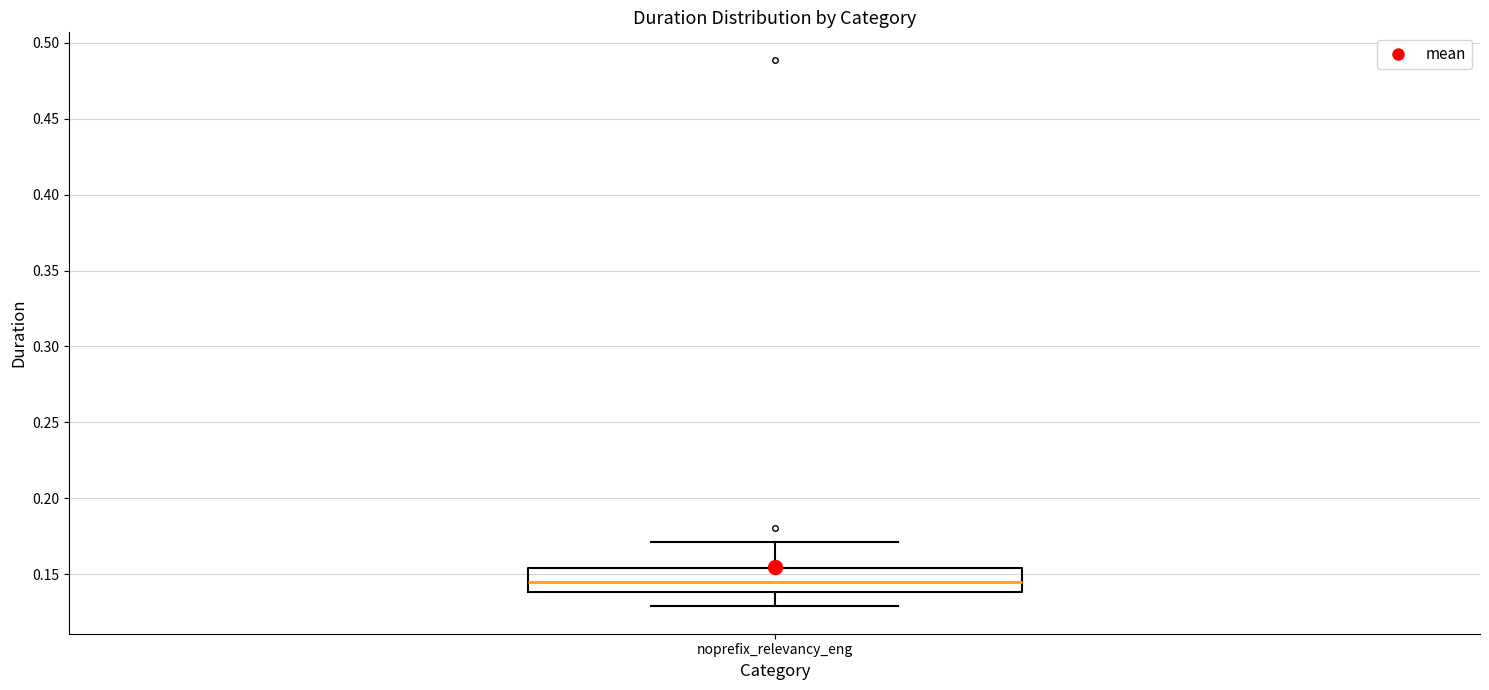

Transcribe this box plot: give where the median line is, the range the box spans, and where the two whiskers end, as read against the y-axis. The values are not printed on the chart, so give them approximately, as read against the axis.

median 0.145, box 0.140 to 0.155, whiskers 0.130 to 0.170